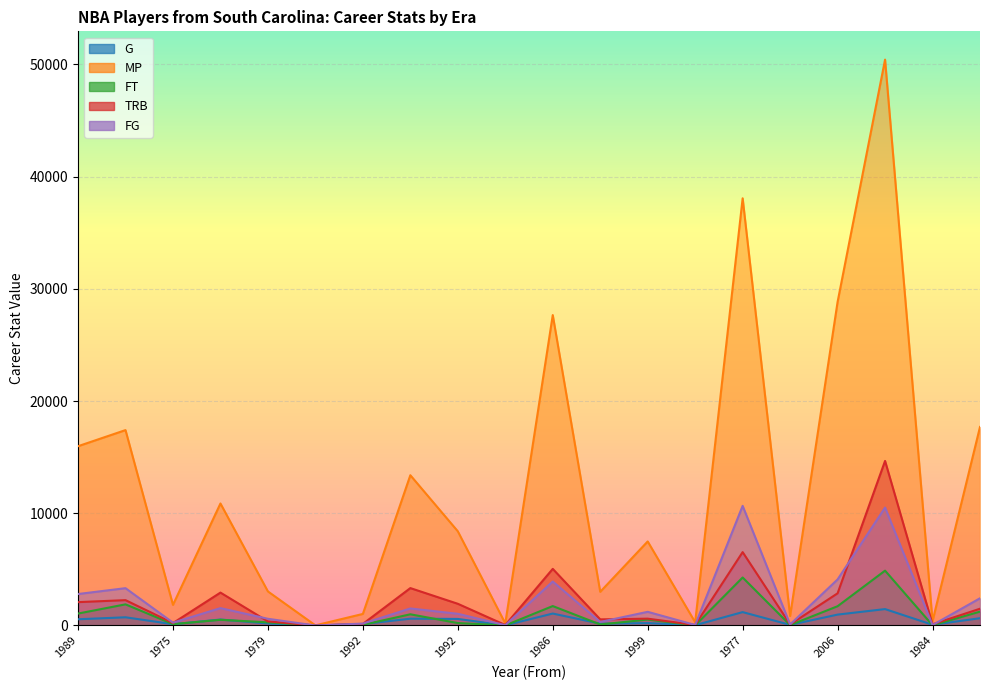

At which category does G reach its first local peak?

1967